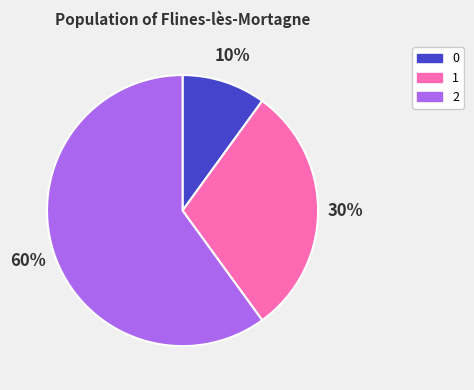

Does any single category account for the majority?

Yes